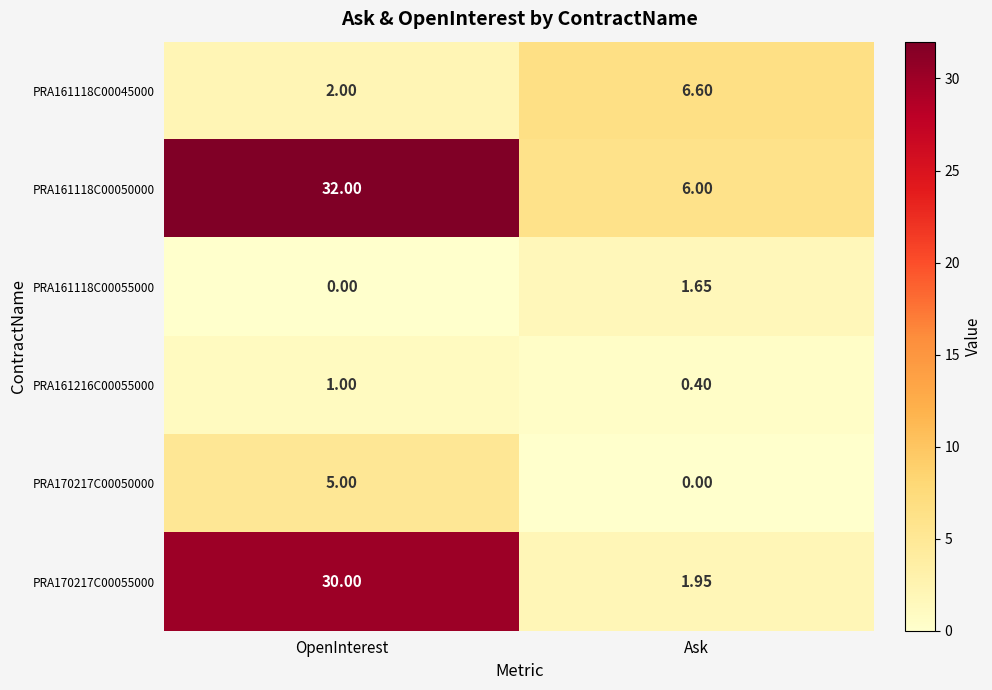

Rank the categories by PRA161118C00045000 value from lowest to highest.

OpenInterest, Ask